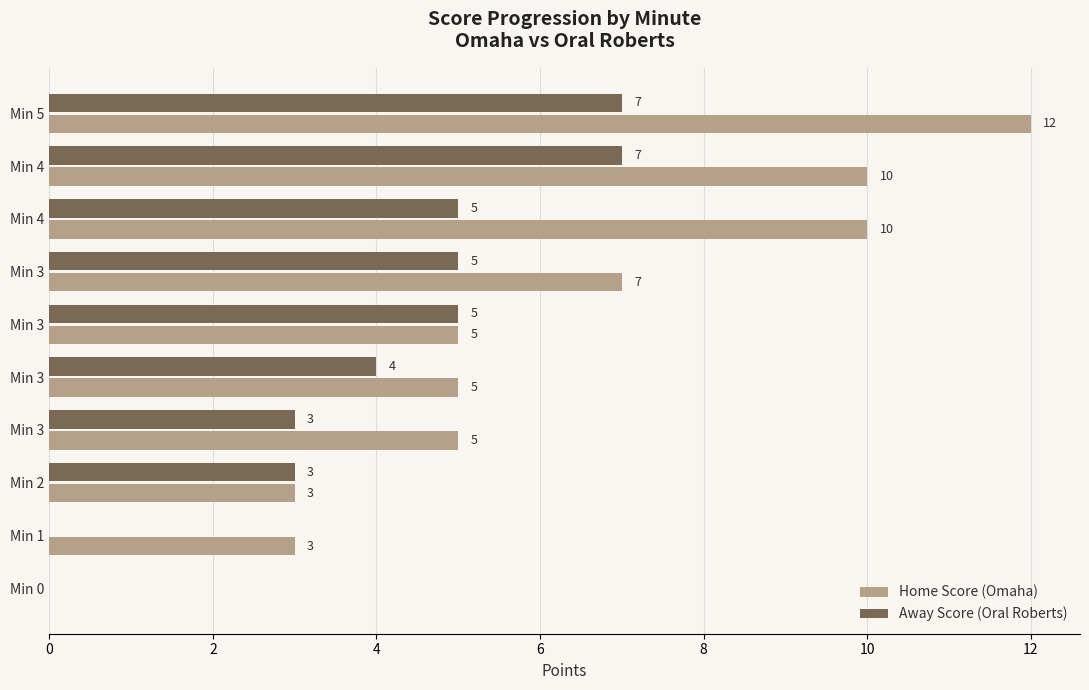

At which label does Home Score (Omaha) reach its peak?

Min 5